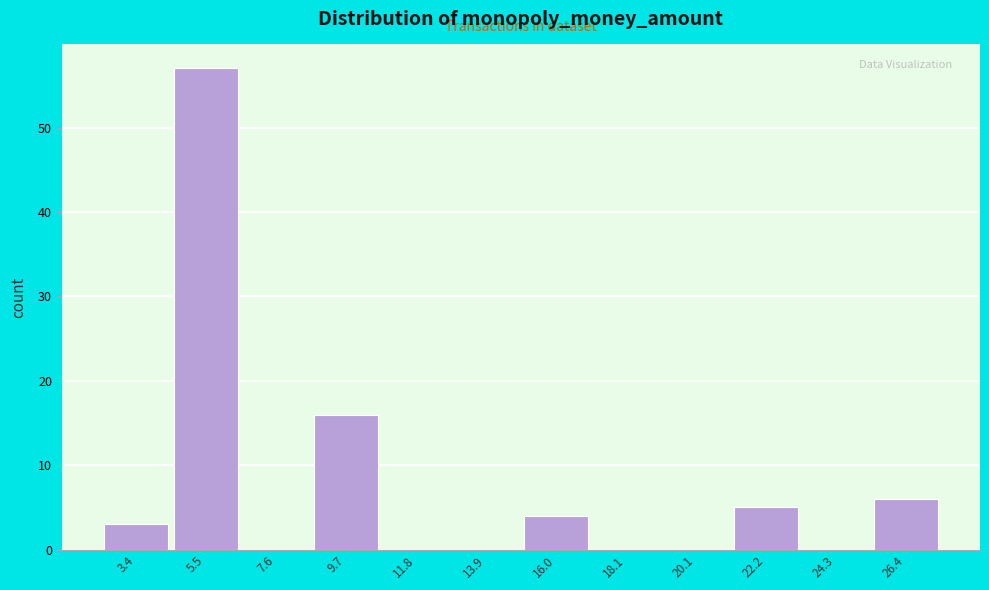

Which range on the x-axis has the tallest bar?

4.5 to 6.5